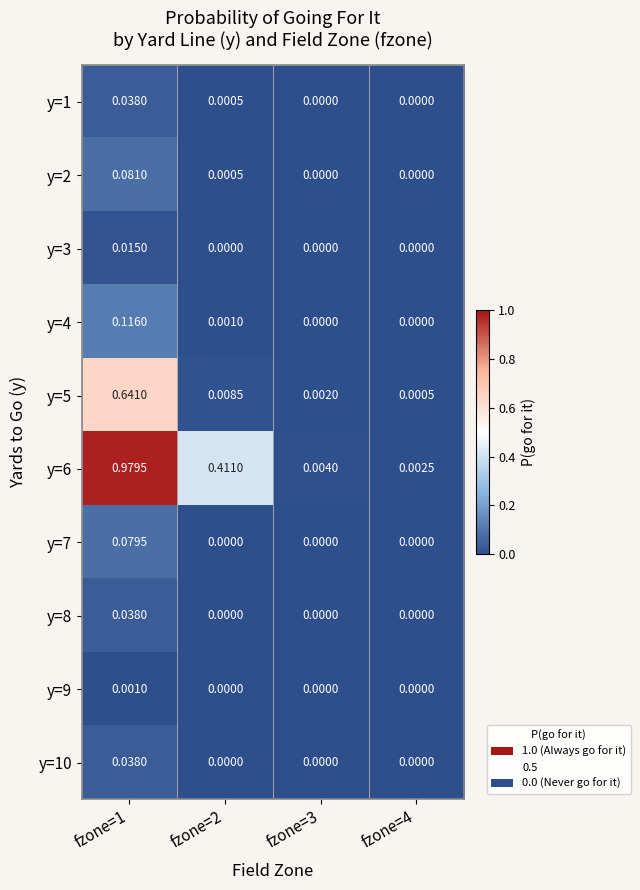

Is the value of y=7 at fzone=4 greater than the value of y=5 at fzone=3?

No